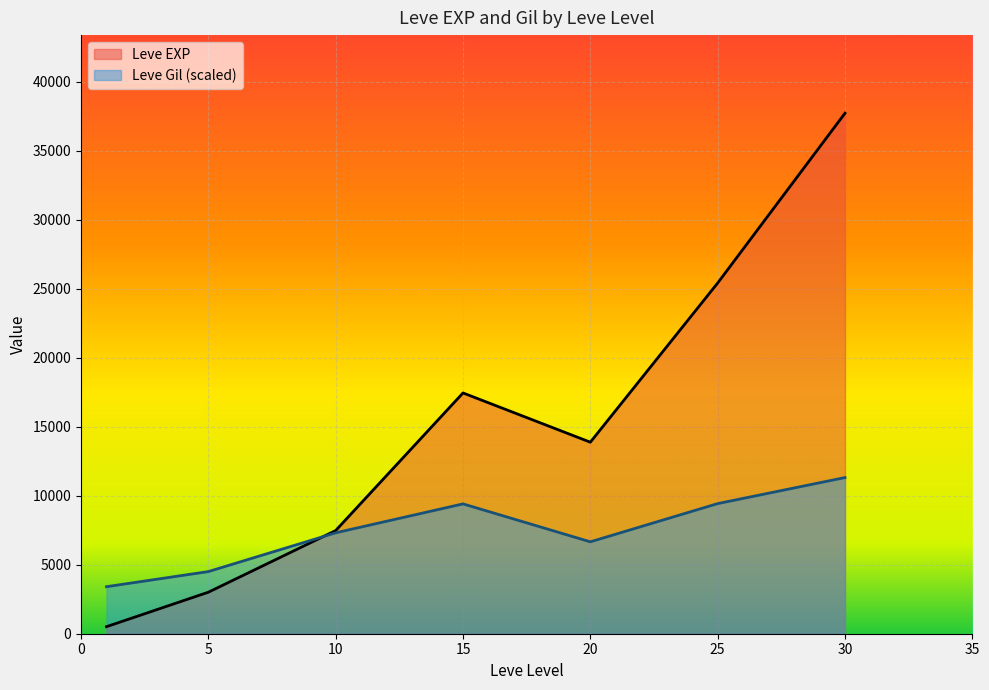

Read the Leve EXP value at 25.

25410.0